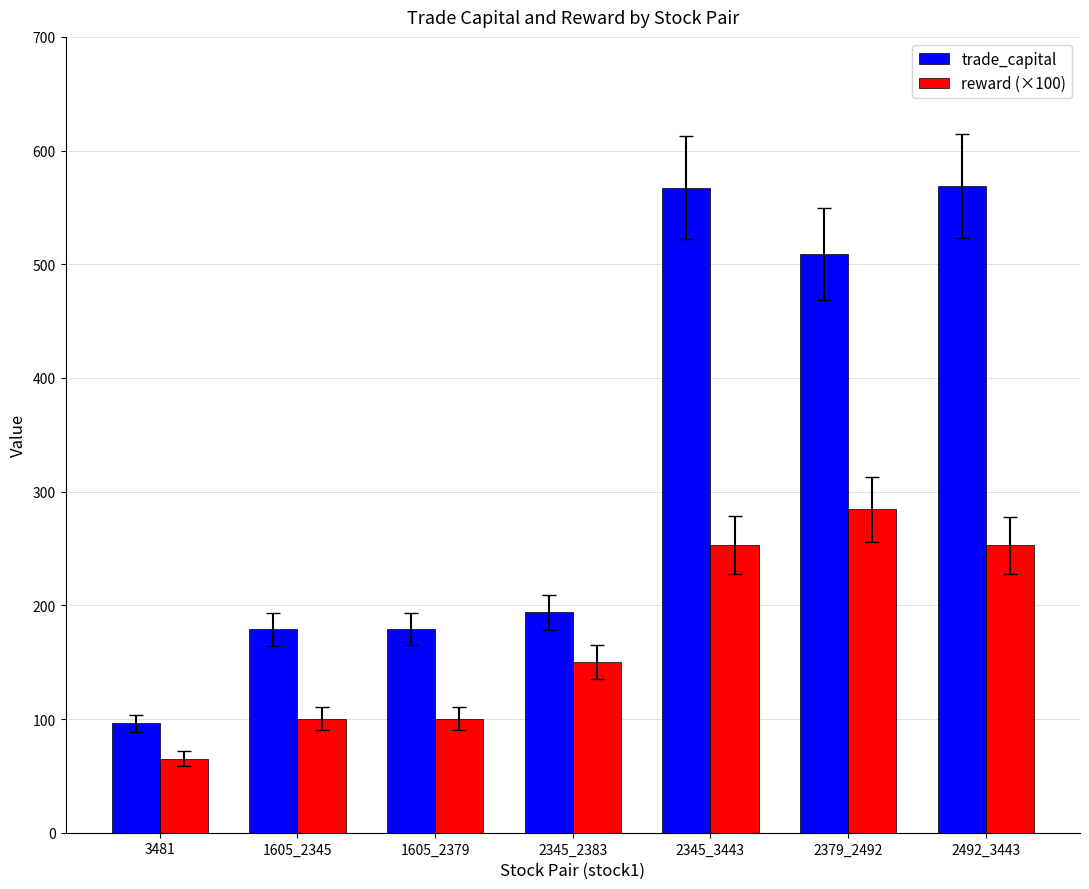

Is it true that reward (×100) equals 249.1 at 2345_2383?

False